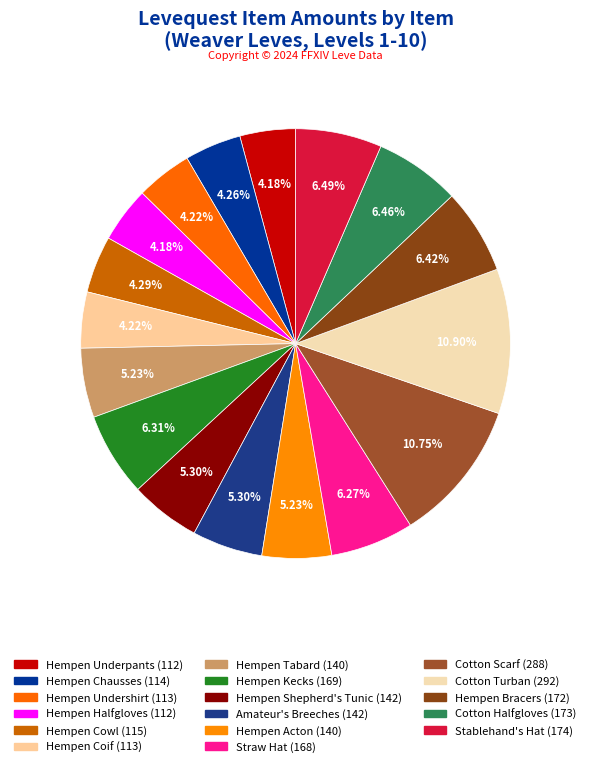

What is the smallest slice in the pie chart?

Hempen Underpants (1)